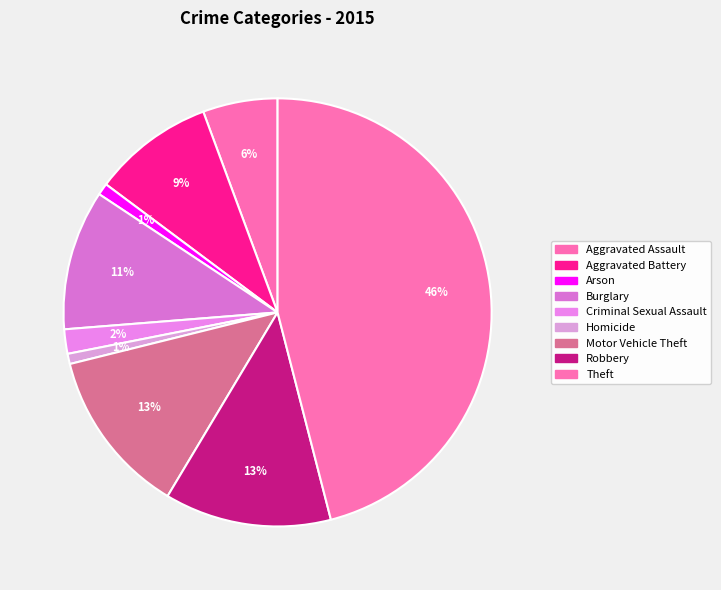

Count the number of slices in the pie.

9